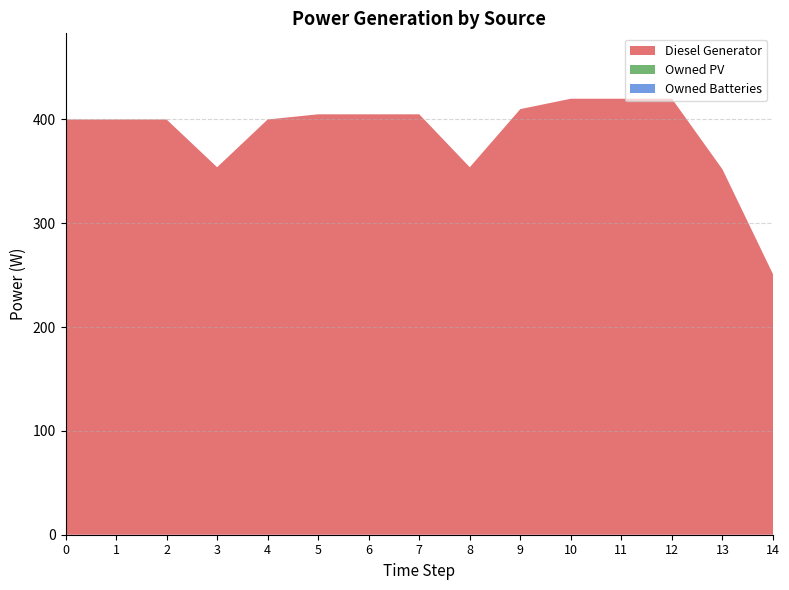

Reading left to right, transcribe all the data shown in this chart.

Diesel Generator: 400	400	400	354	400	405	405	405	354	410	420	420	420	352	251
Owned PV: 0	0	0	0	0	0	0	0	0	0	0	0	0	0	0
Owned Batteries: 0	0	0	0	0	0	0	0	0	0	0	0	0	0	0